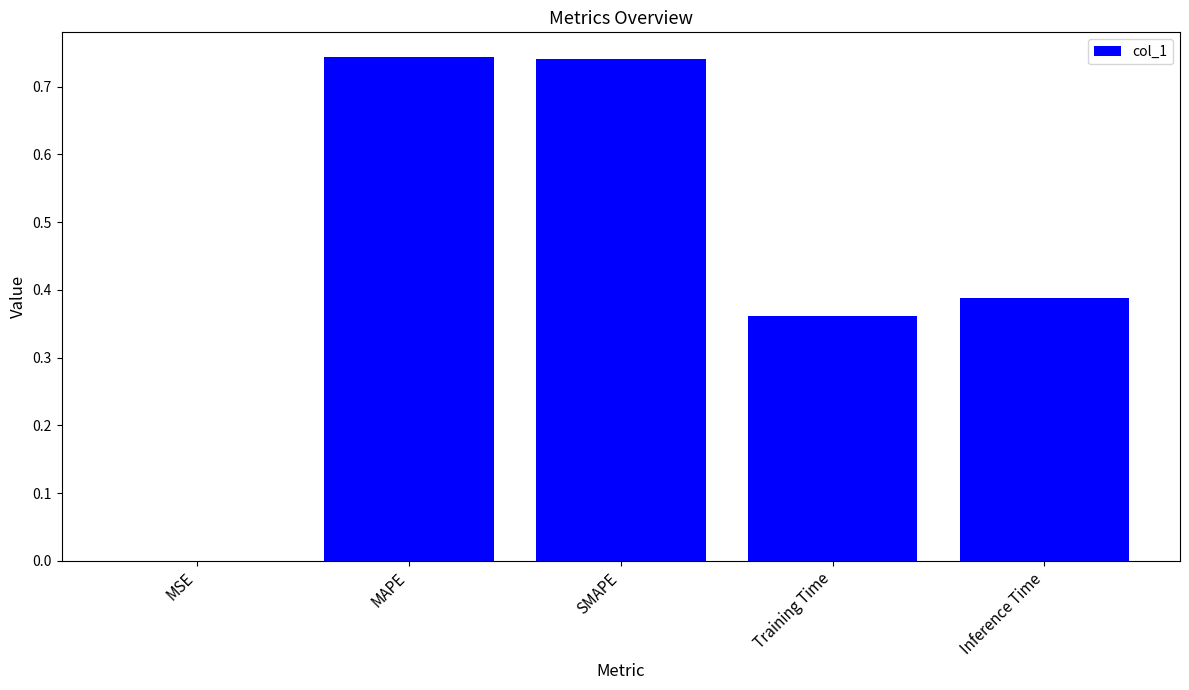

Does the chart contain stacked bars?

No